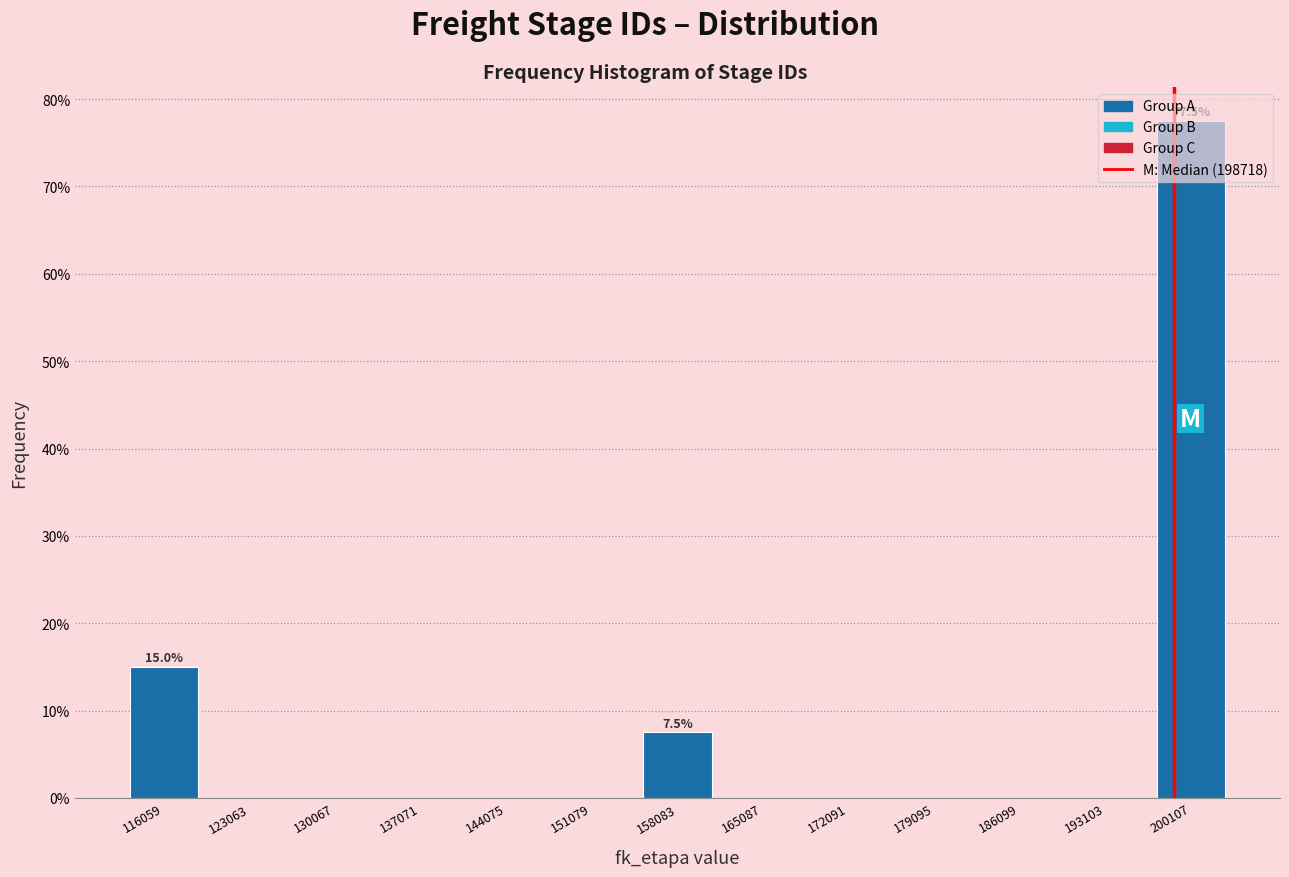

Which range on the x-axis has the tallest bar?

197000 to 204000